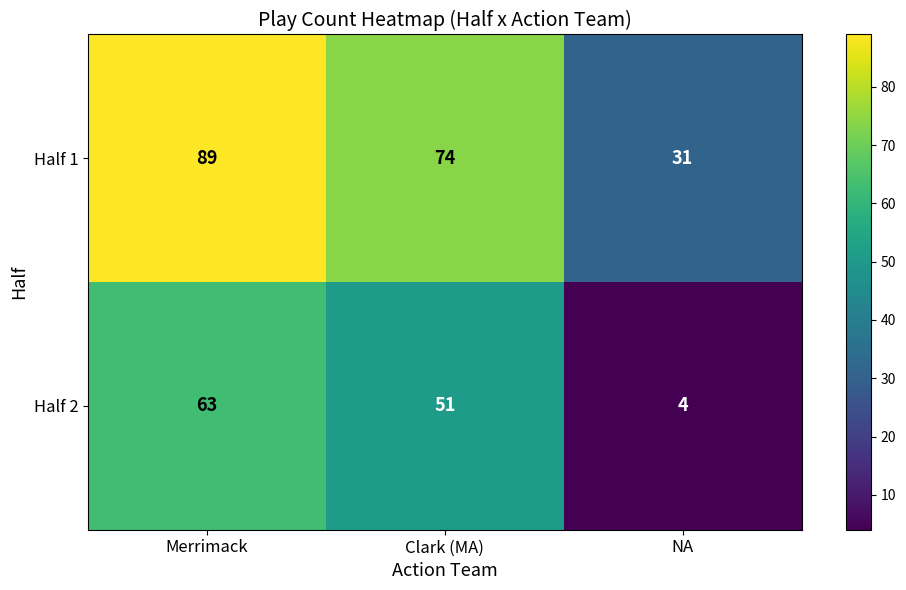

At NA, list the series in order from largest to smallest.

Half 1, Half 2